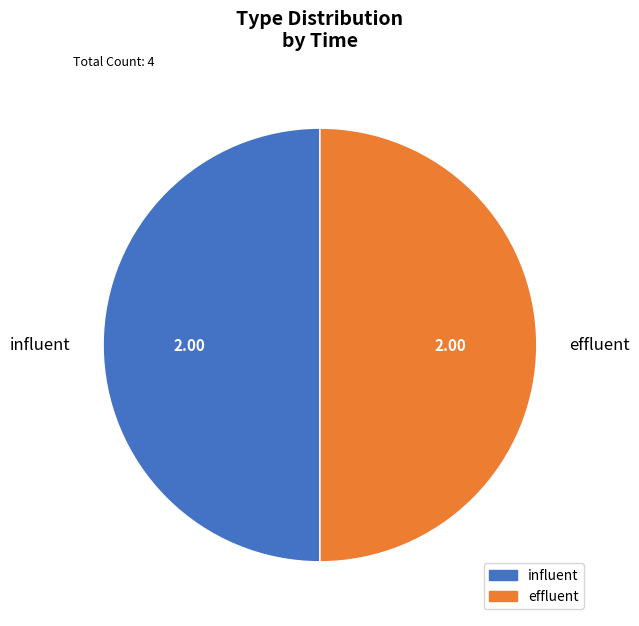

Count the number of slices in the pie.

2